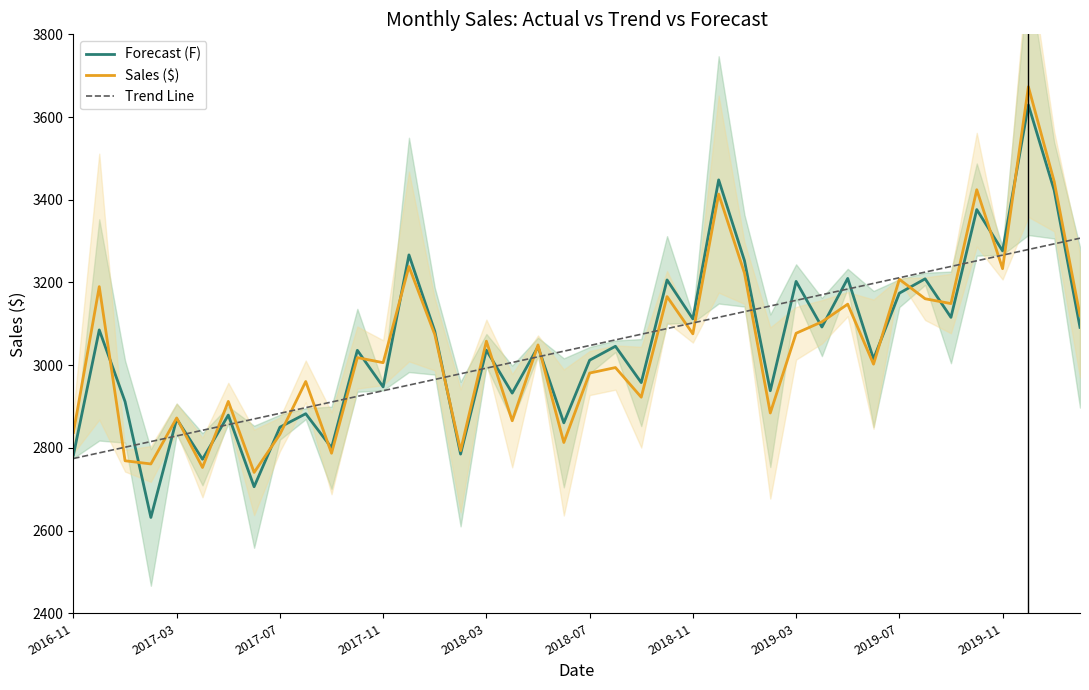

Is this an area chart (filled region under the line)?

No